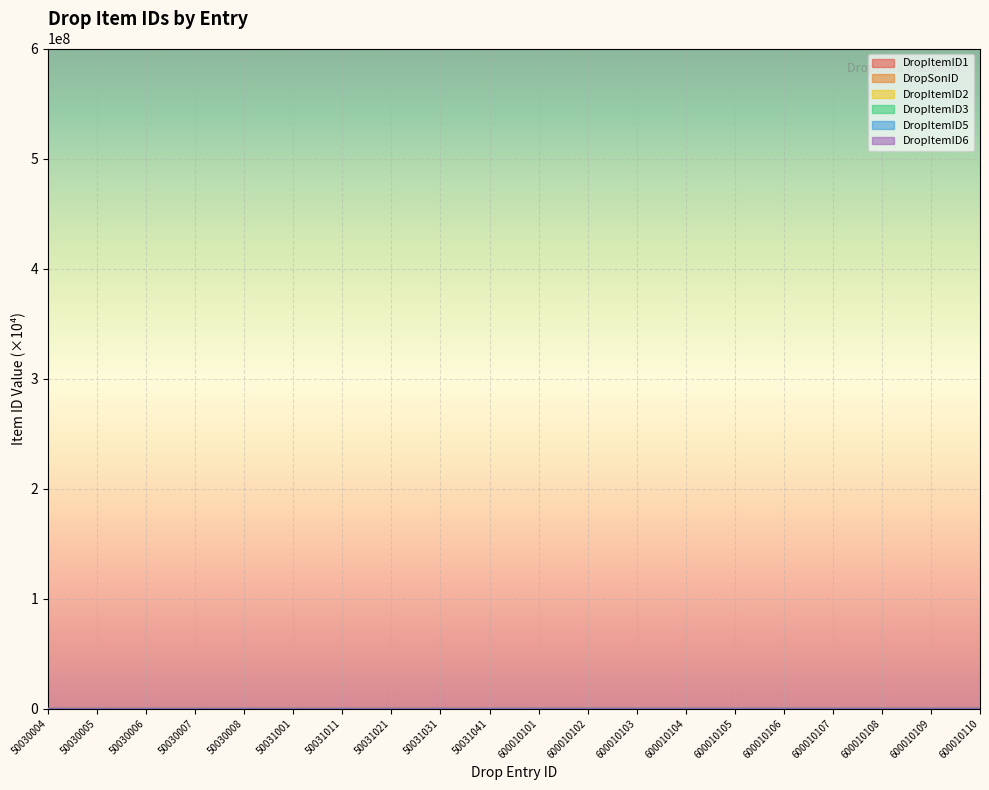

How many interior local valleys does the DropSonID series have?

1